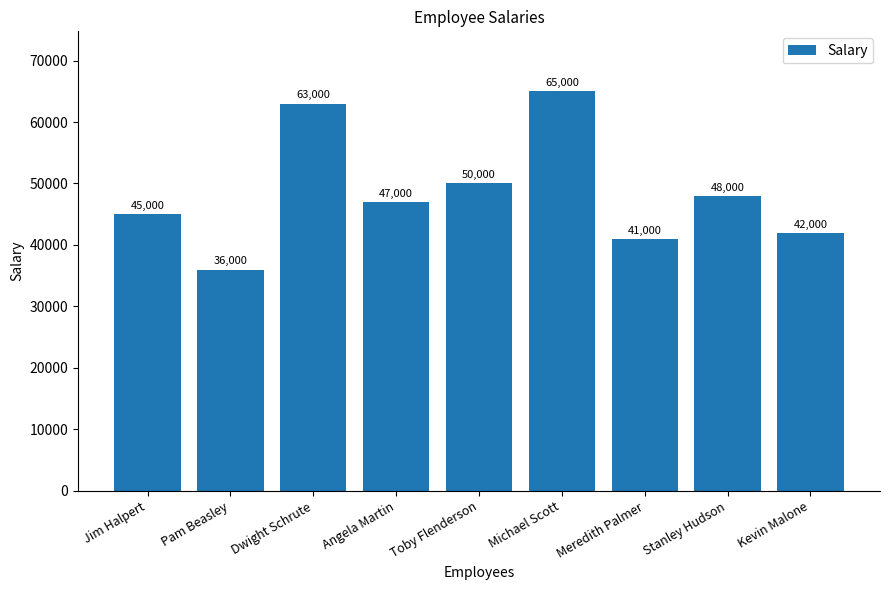

What is the ratio of the value at Angela Martin to the value at Michael Scott?

0.7